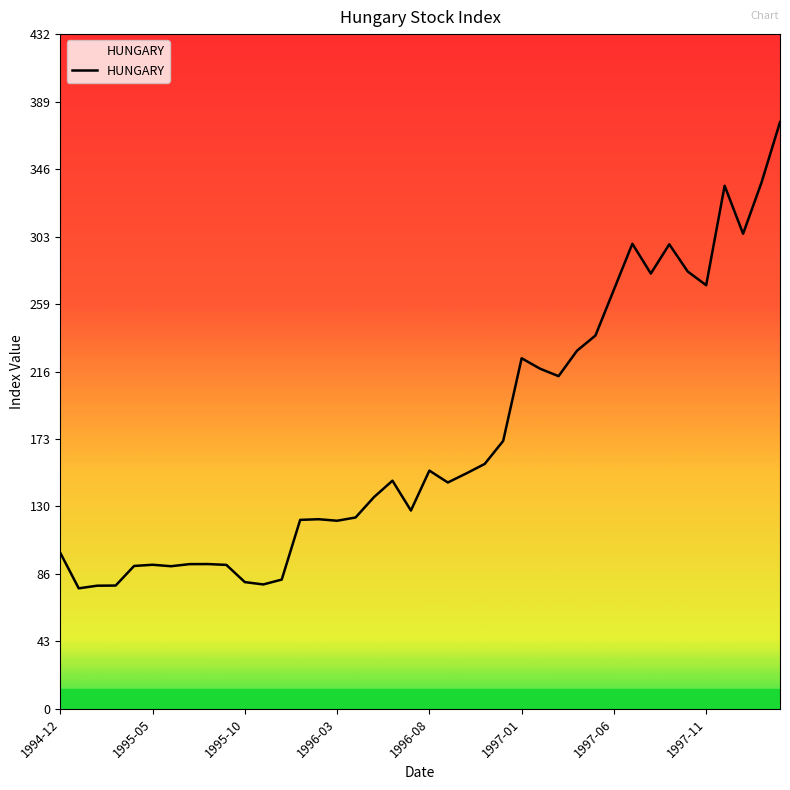

How many lines are shown in the chart?

1